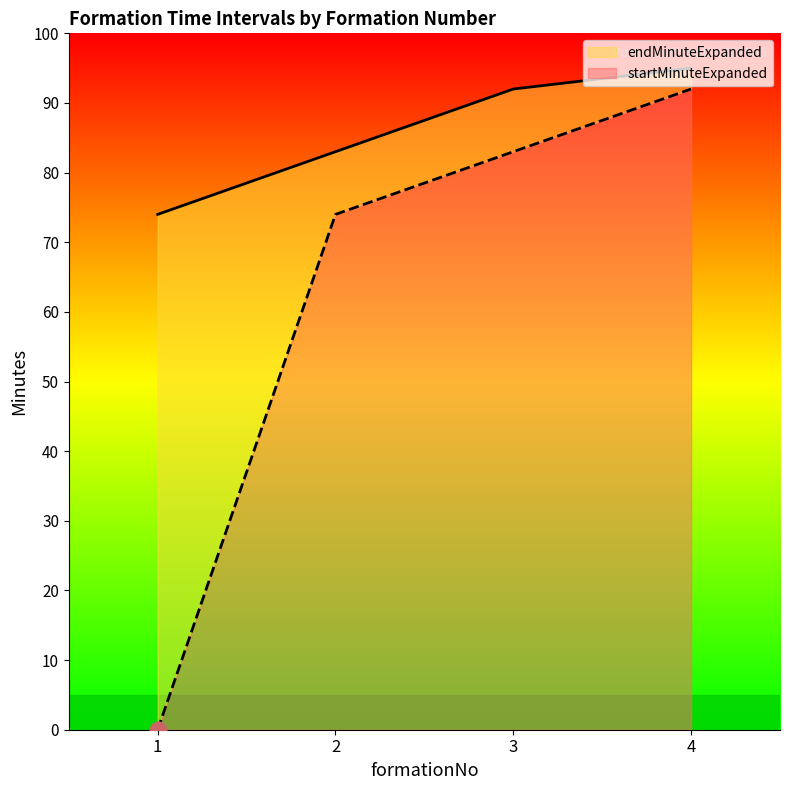

Between 4 and 3, which is larger?

4